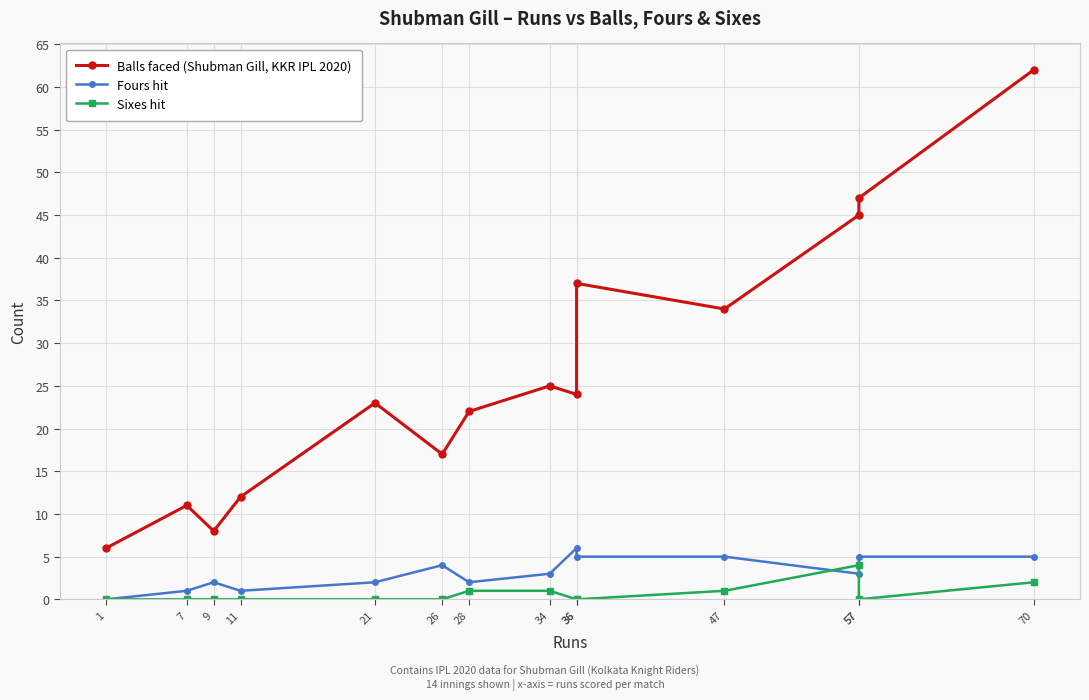

Which category has the lowest value in the Sixes hit series?

1